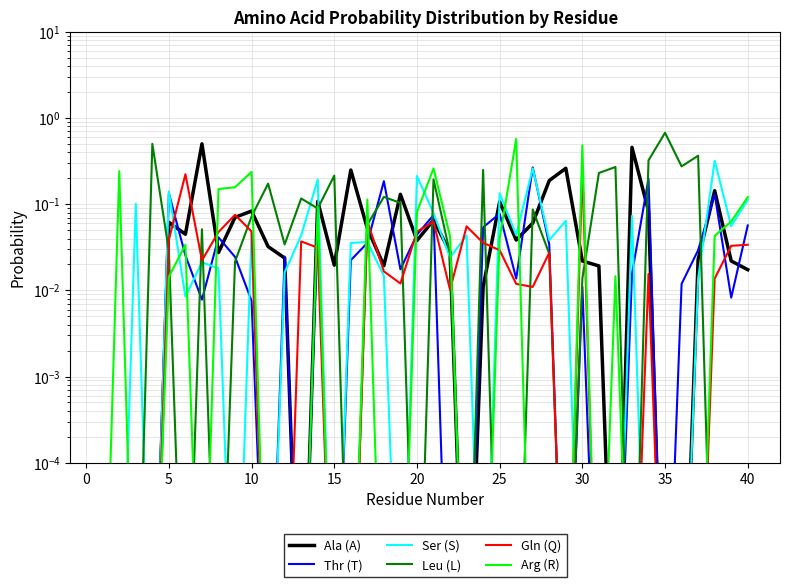

What is the label of the 26th point from the left?

25